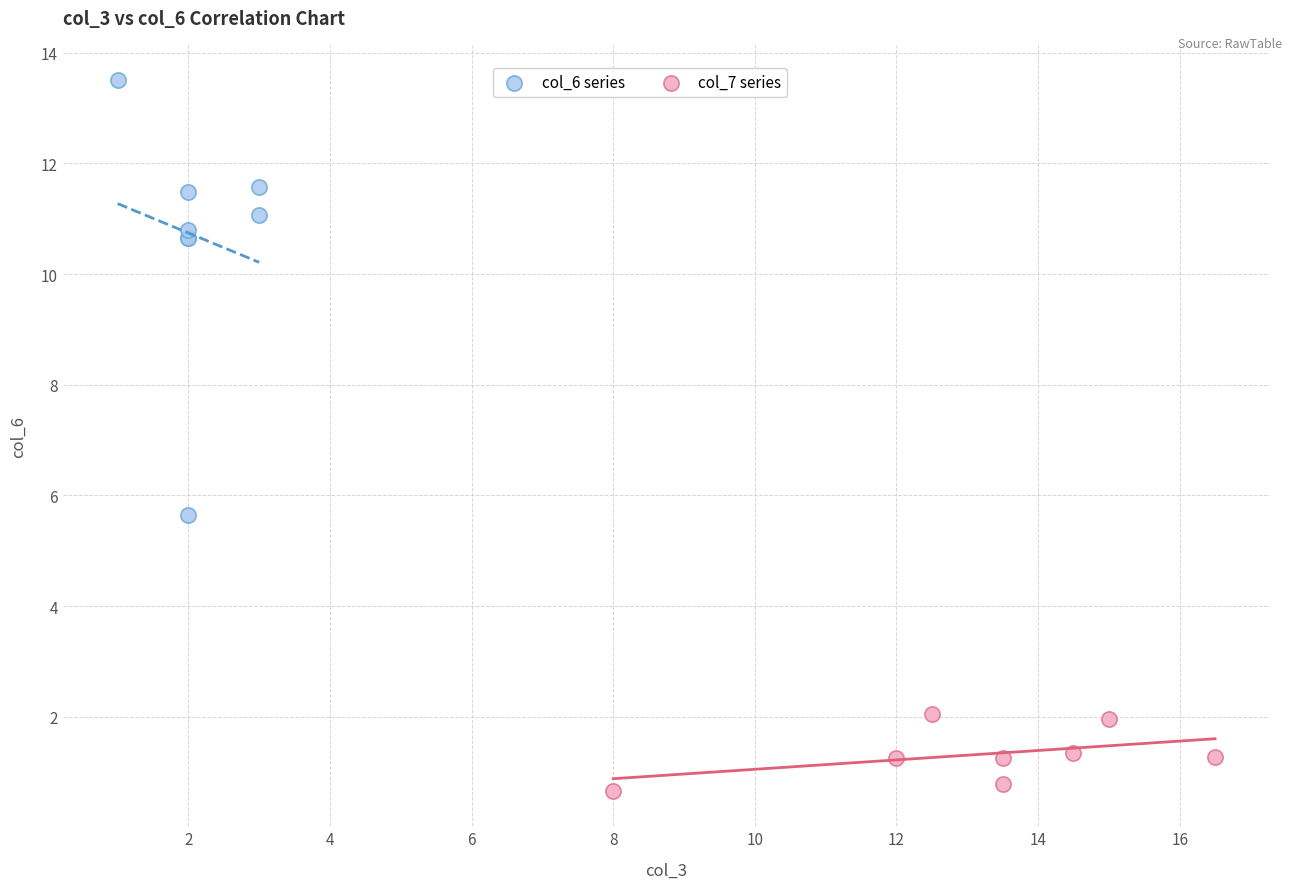

Which series contains the lowest Y value?

col_7 series